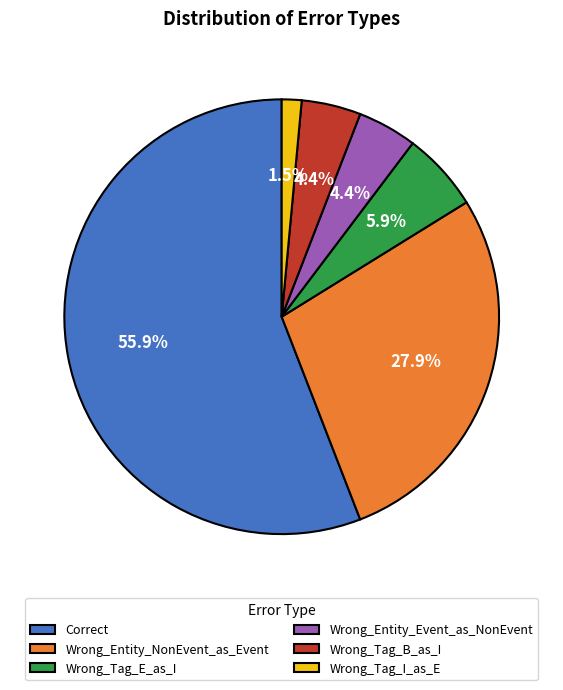

Which slice is the smallest?

Wrong_Tag_I_as_E